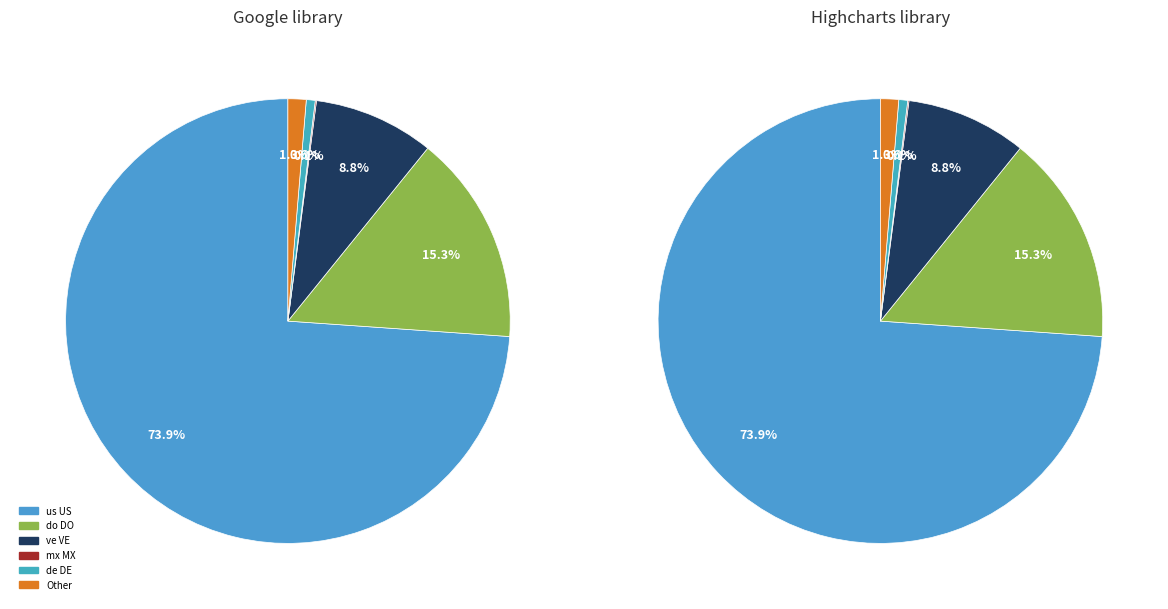

What percentage is the de DE slice, to the nearest percent?

1%